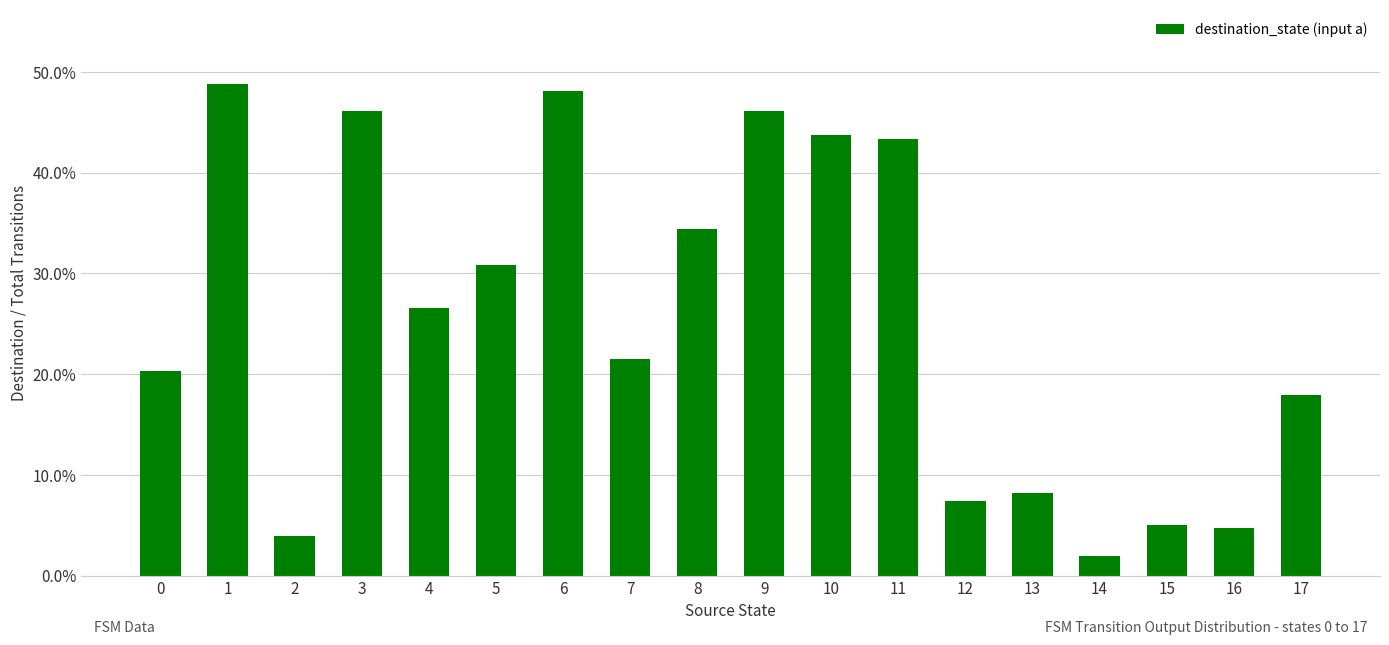

Does the chart contain any negative values?

No